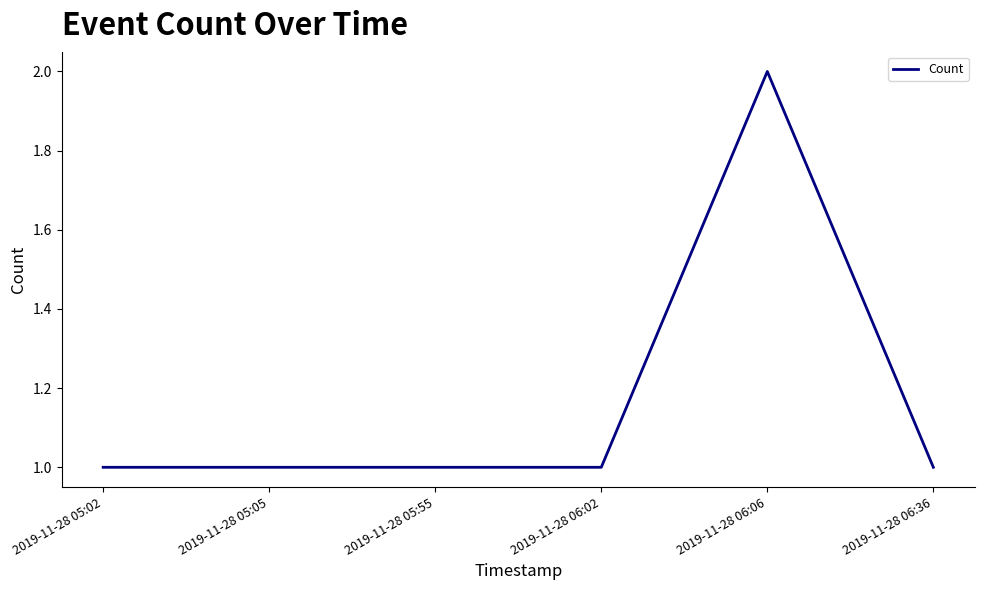

What position from the left is 2019-11-28 06:06?

5